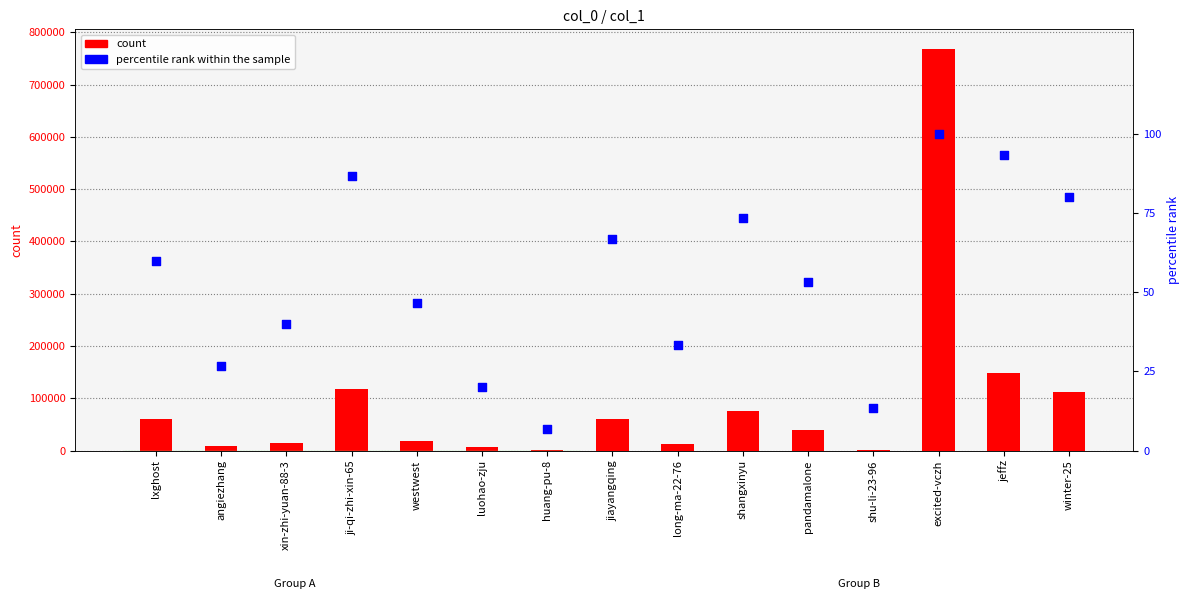

Is the value of percentile rank within the sample at winter-25 greater than the value of count at ji-qi-zhi-xin-65?

No